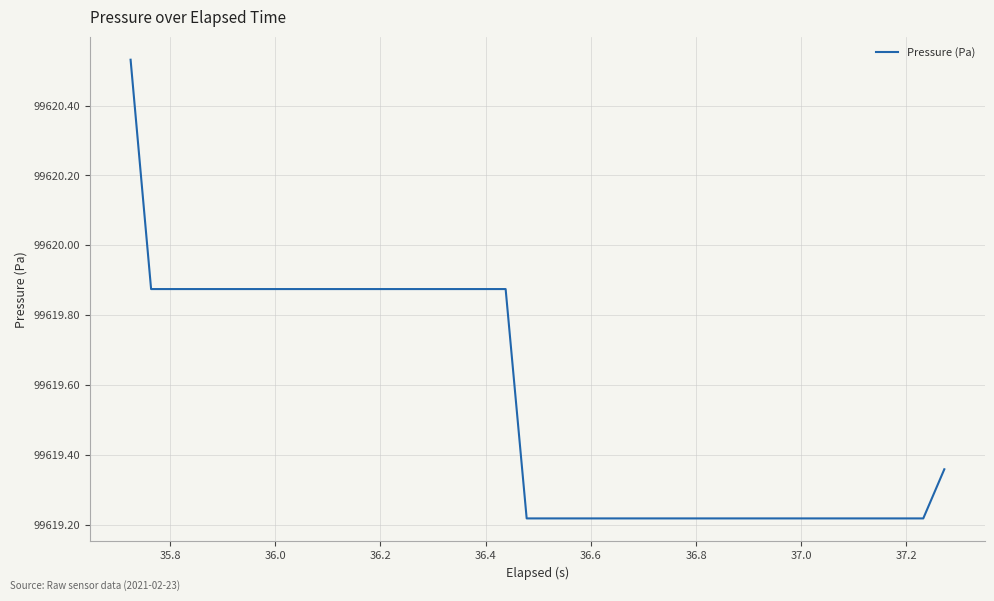

What is the difference between the maximum and minimum values?

1.3